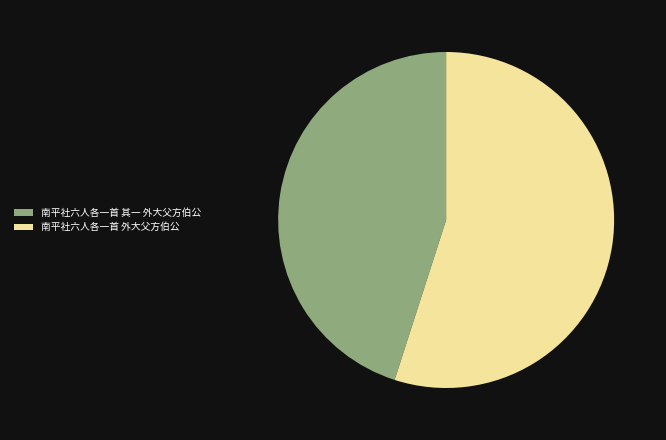

Is it true that 南平社六人各一首 外大父方伯公 is 55% of the pie?

True